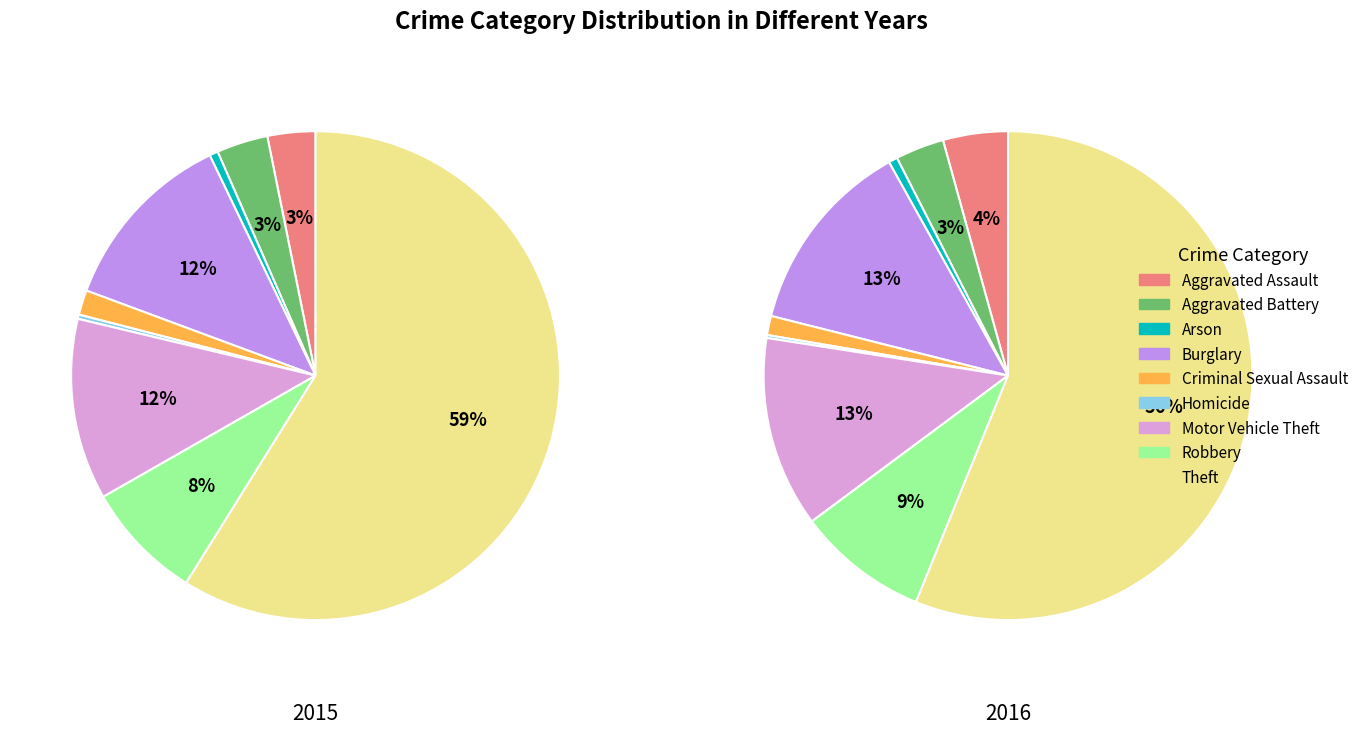

Does Robbery account for over 50% of the chart?

No